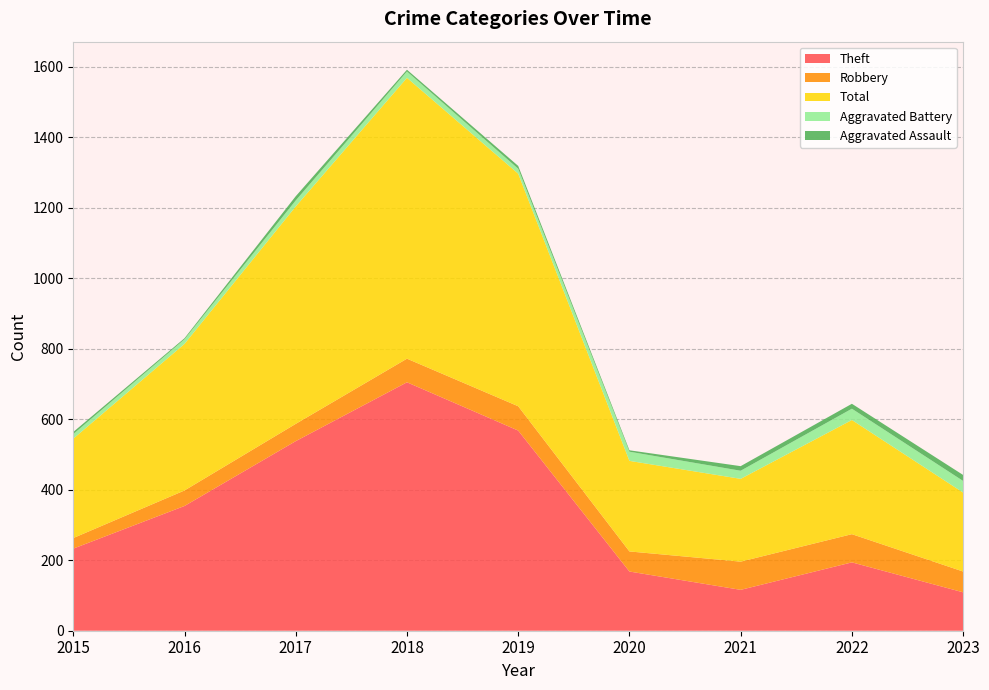

Reading right to left, what are all the values shown in this chart?

Theft: 2023=109	2022=194	2021=116	2020=168	2019=568	2018=705	2017=538	2016=354	2015=233
Robbery: 2023=59	2022=80	2021=80	2020=57	2019=69	2018=67	2017=49	2016=44	2015=30
Total: 2023=224	2022=324	2021=235	2020=257	2019=660	2018=797	2017=617	2016=416	2015=282
Aggravated Battery: 2023=33	2022=32	2021=23	2020=26	2019=14	2018=18	2017=17	2016=13	2015=13
Aggravated Assault: 2023=17	2022=14	2021=13	2020=4	2019=8	2018=5	2017=12	2016=3	2015=6